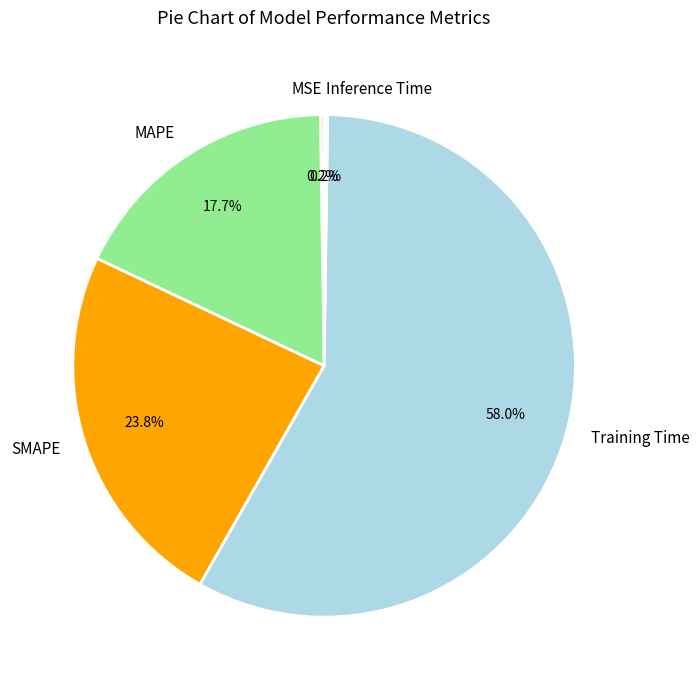

Which slice is the largest?

Training Time